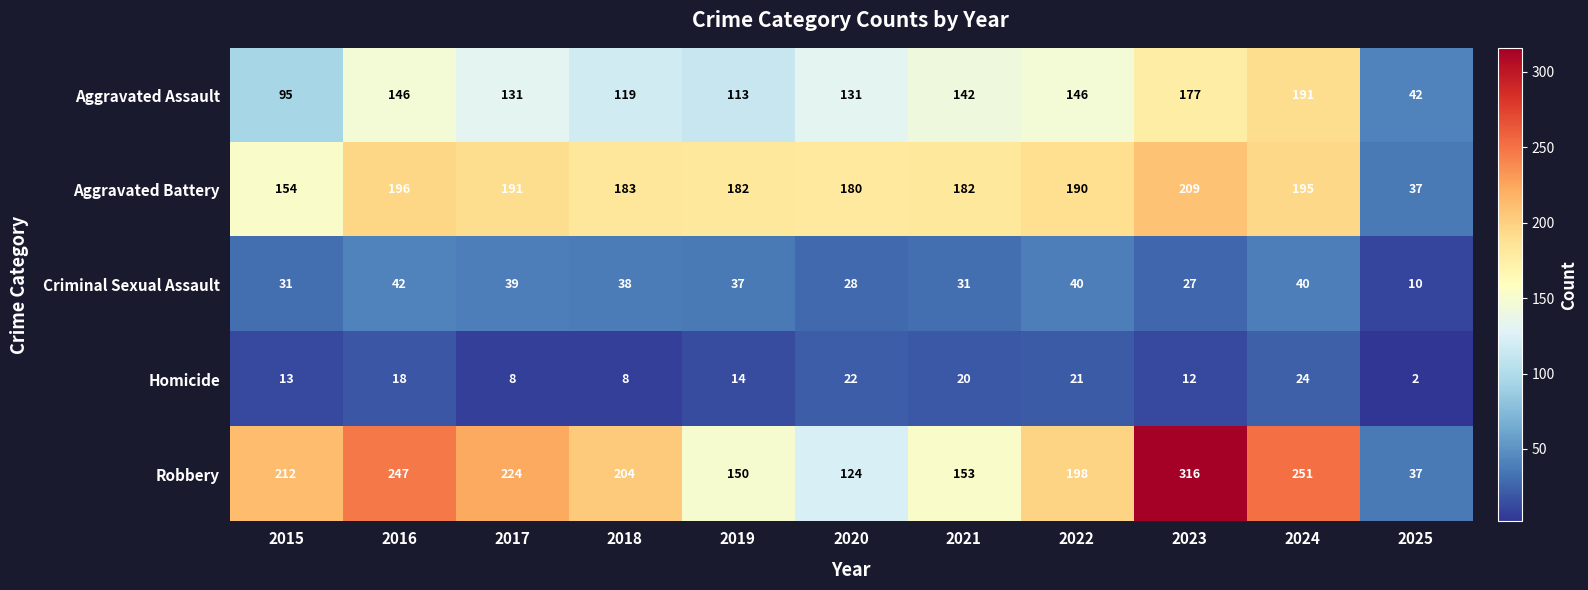

Where is Criminal Sexual Assault nearest to the value 26?

2023